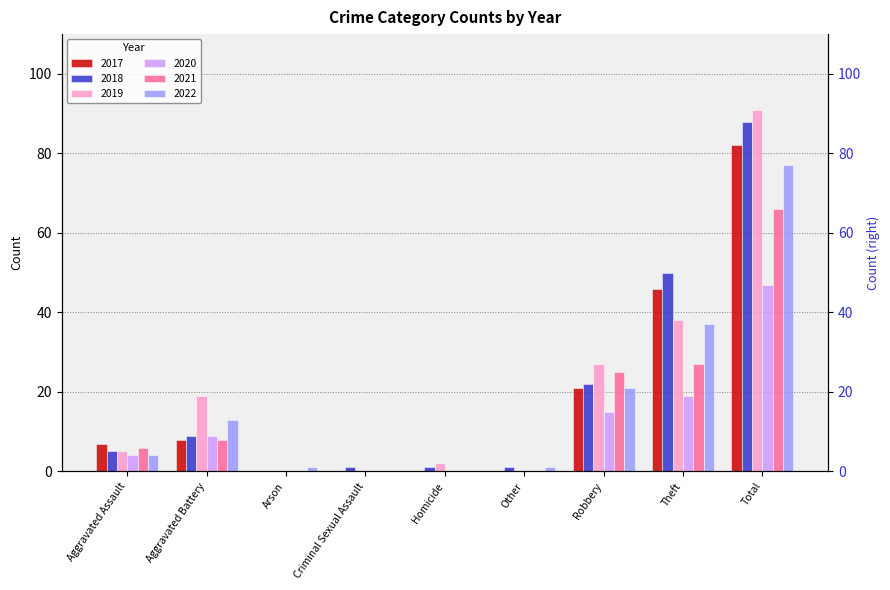

List the labels in order of 2017 value, smallest first.

Arson, Criminal Sexual Assault, Homicide, Other, Aggravated Assault, Aggravated Battery, Robbery, Theft, Total